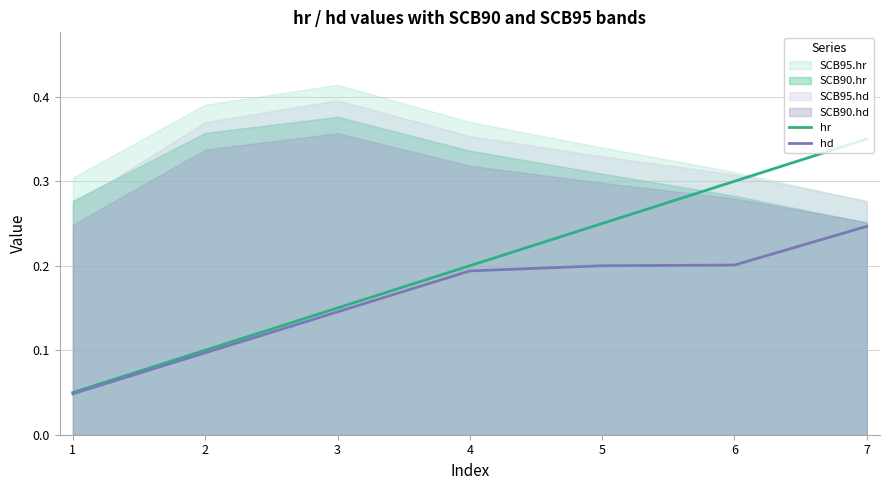

Between 2 and 6, which series saw the biggest shift?

hr